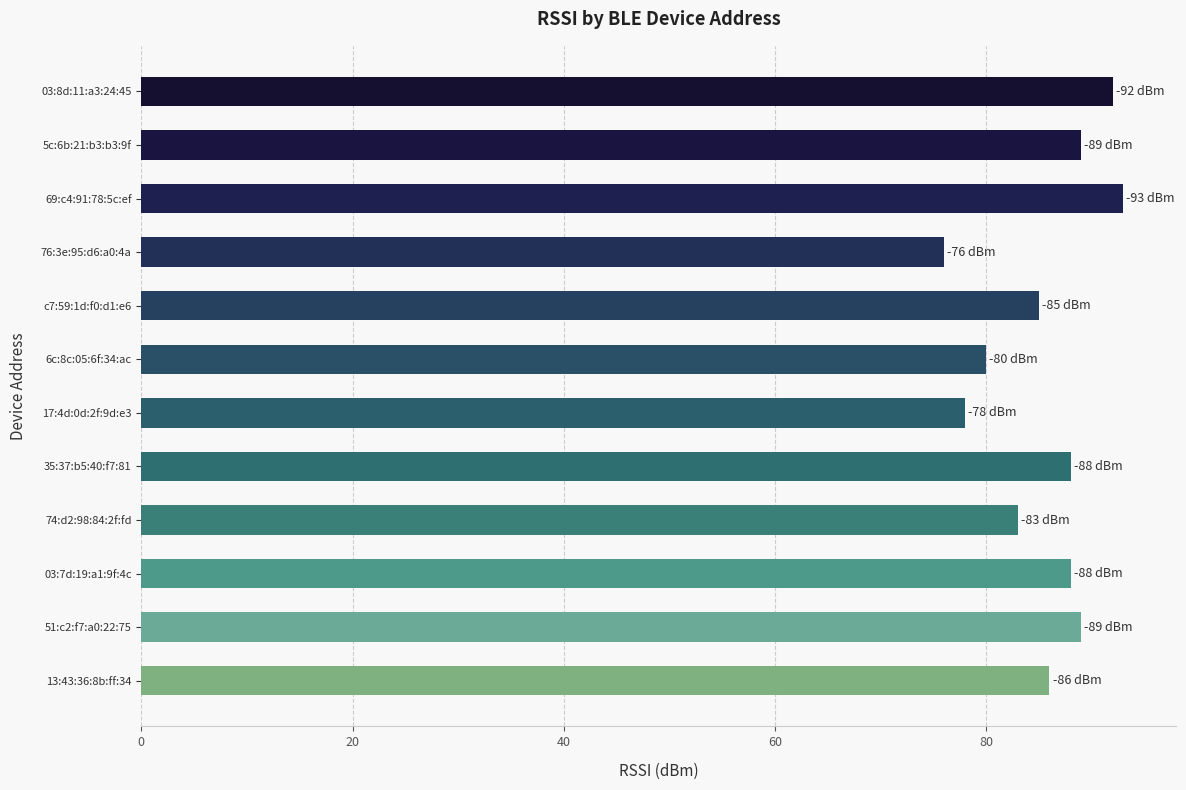

What is the difference between the maximum and minimum values?

17